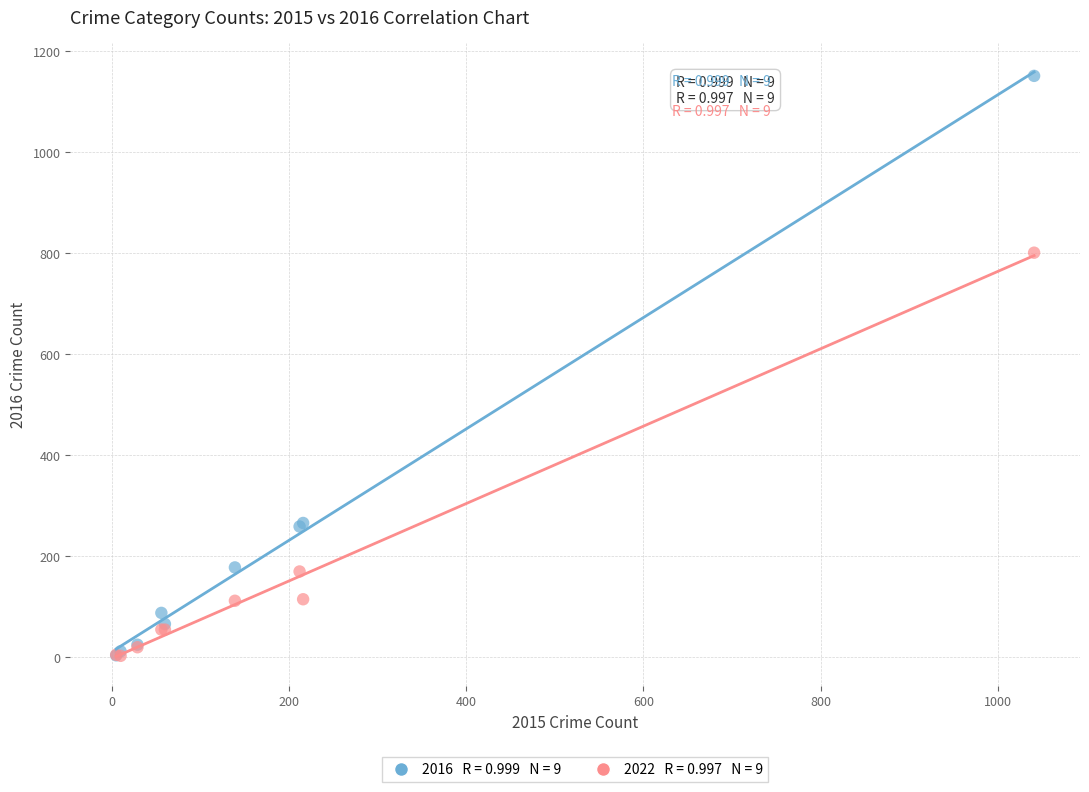

Across all series, what Y value is closest to 577?

801